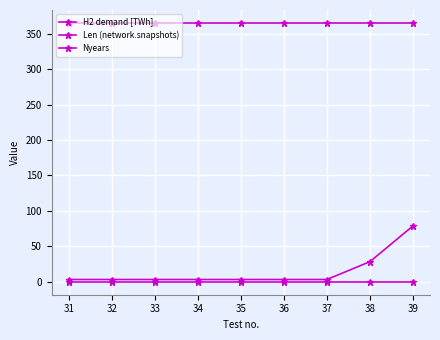

Does the chart have visible grid lines?

Yes